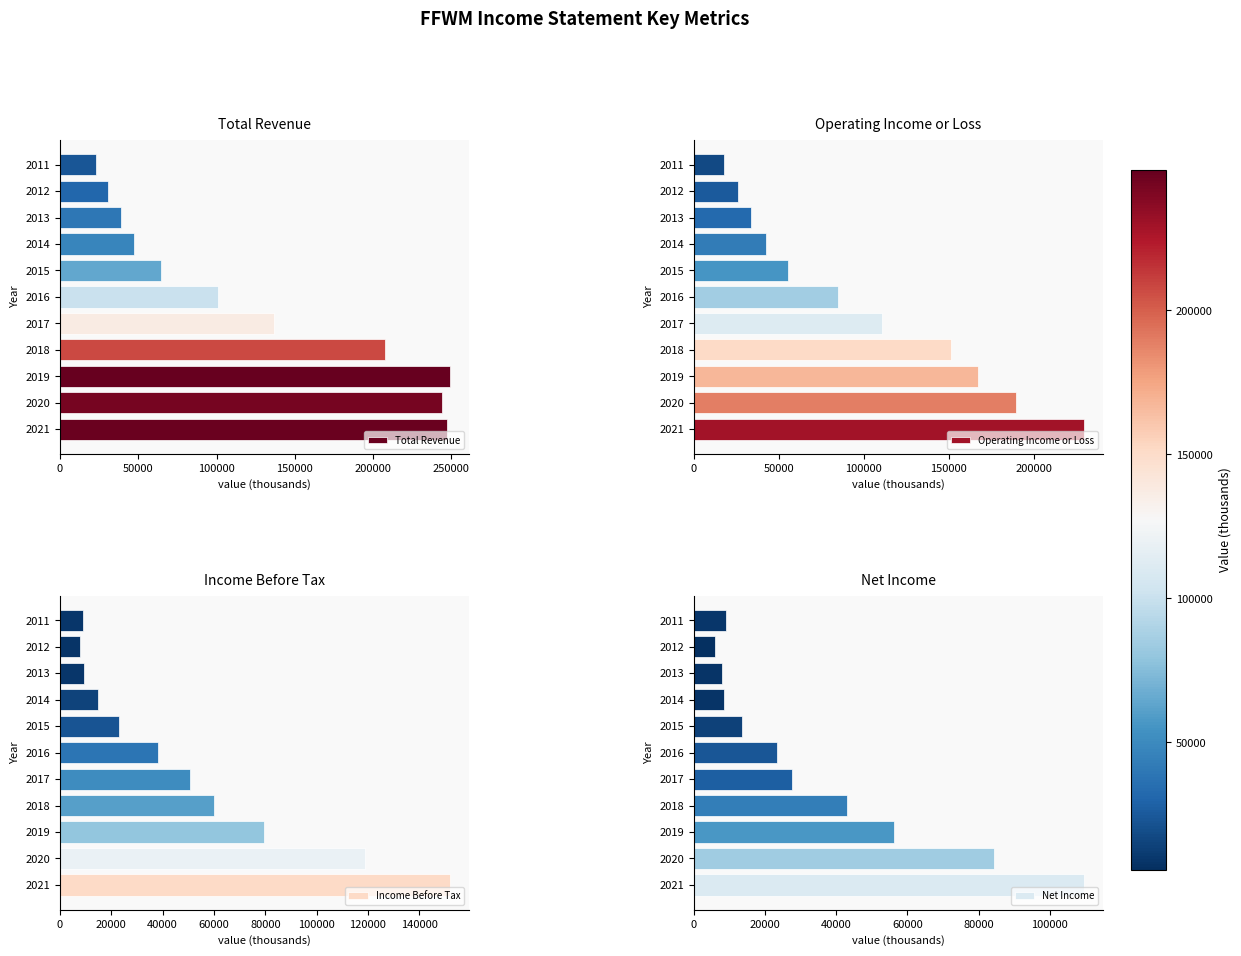

Read the Total Revenue value at 2016.

100600